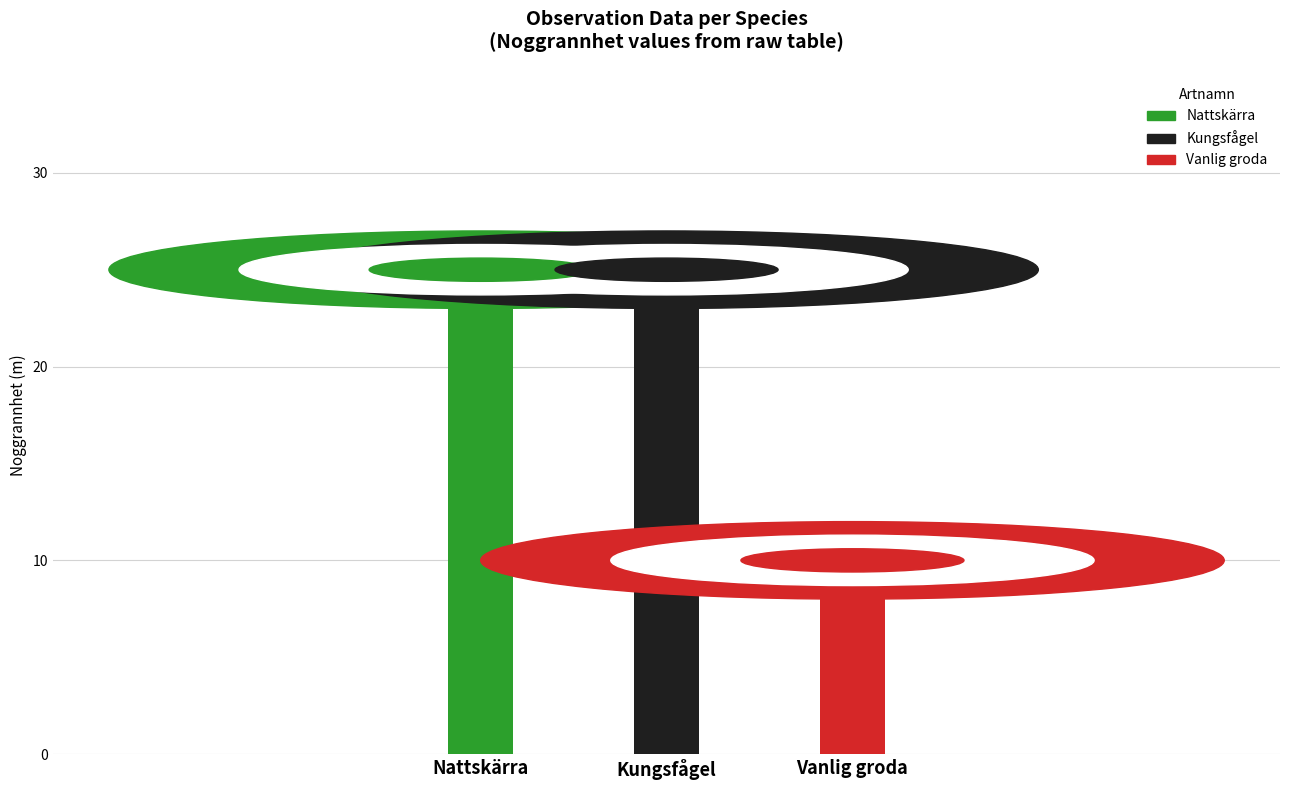

Which has a higher value, Vanlig groda or Kungsfågel?

Kungsfågel